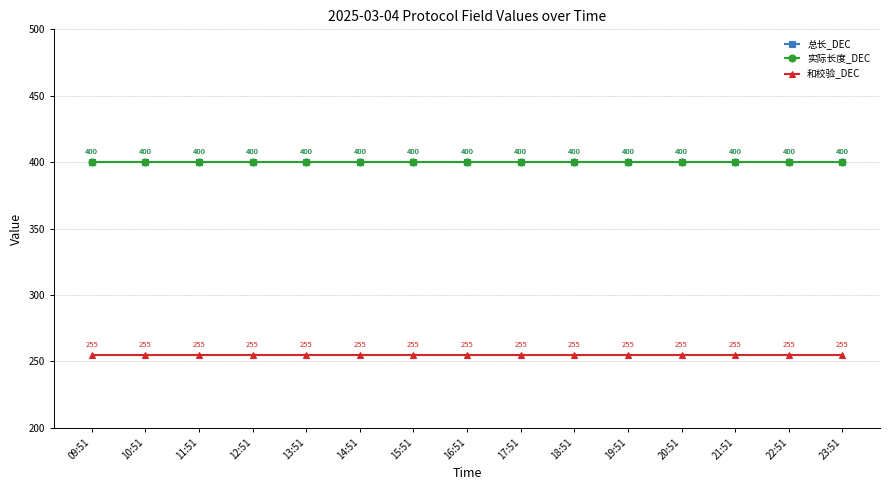

Where is 总长_DEC nearest to the value 400?

09:51